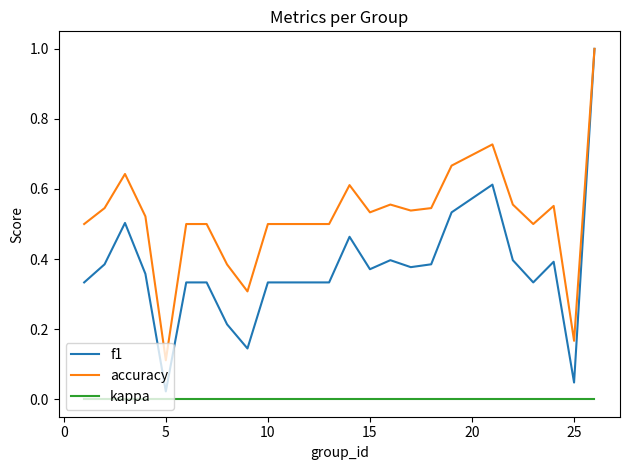

True or false: accuracy and kappa cross at least once.

False